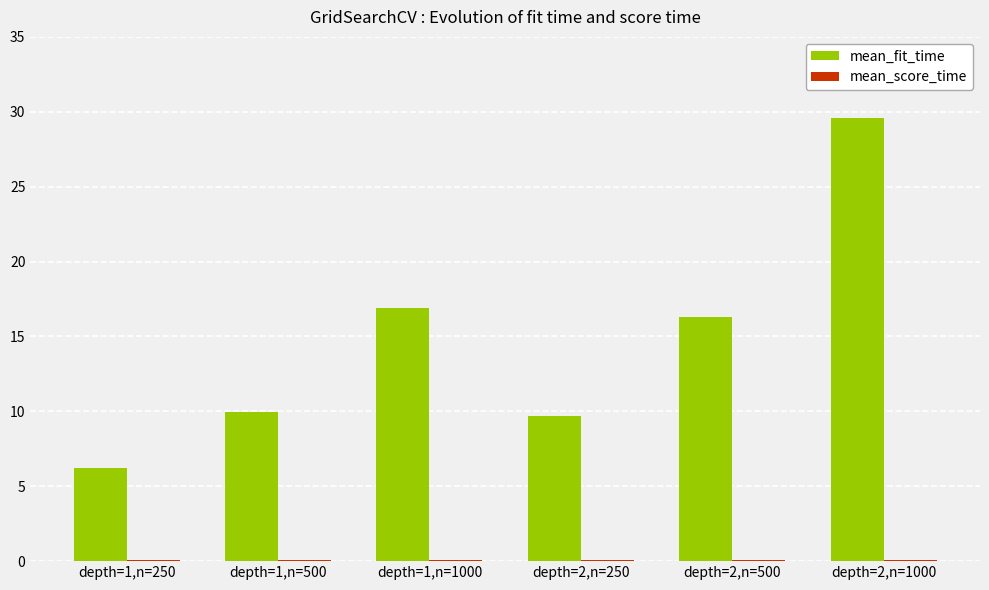

Which series has the largest total across all categories?

mean_fit_time